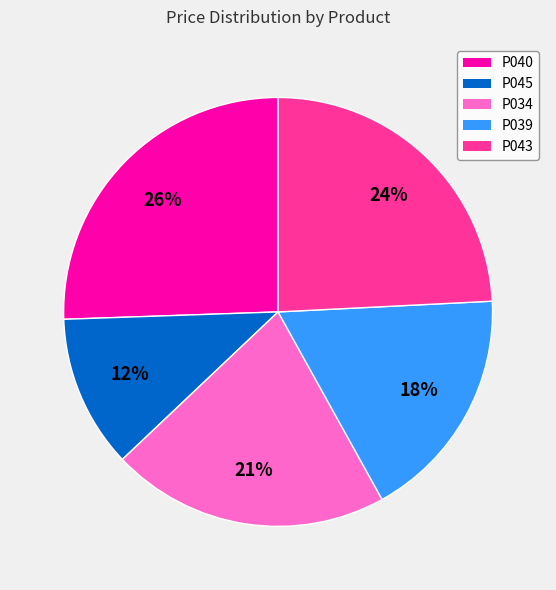

Approximately how many times larger is the value at P039 compared to P040?

0.7